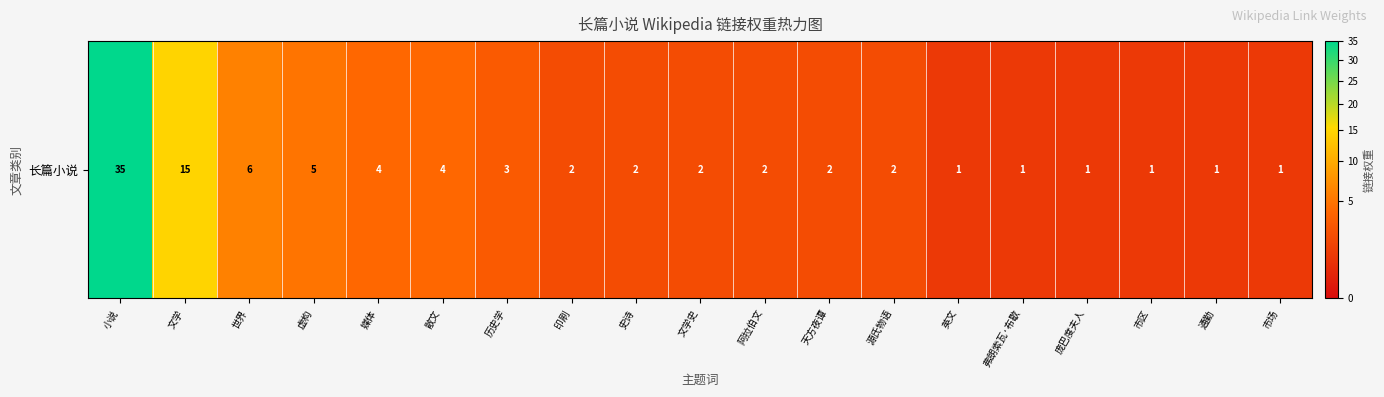

Count the number of data series in this chart.

1